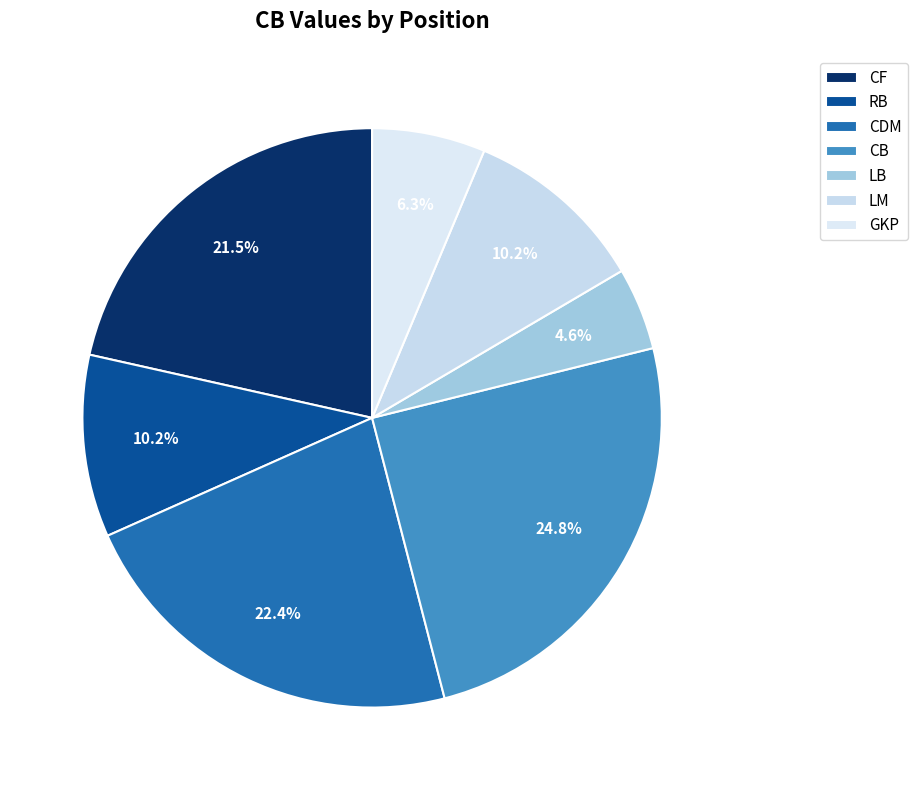

The CB slice represents 33% of the pie. True or false?

False